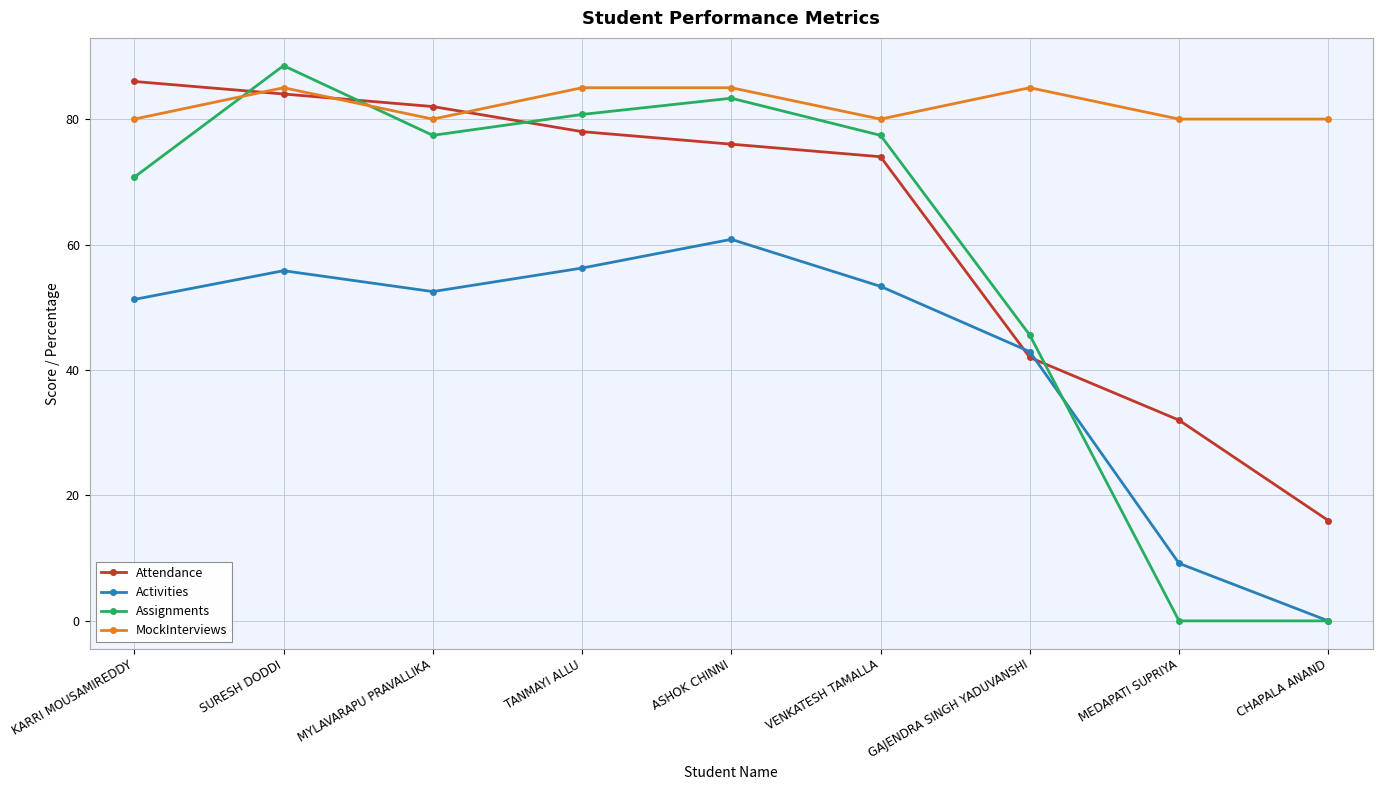

Which series has the largest range (max minus min)?

Assignments